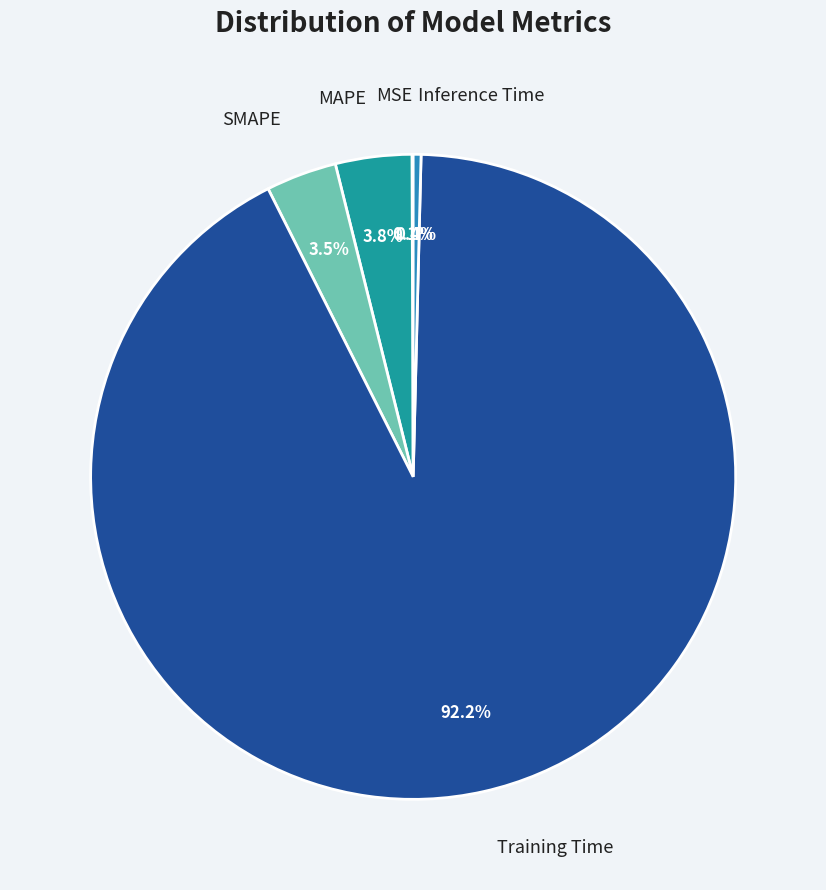

True or false: Training Time accounts for 92% of the total.

True